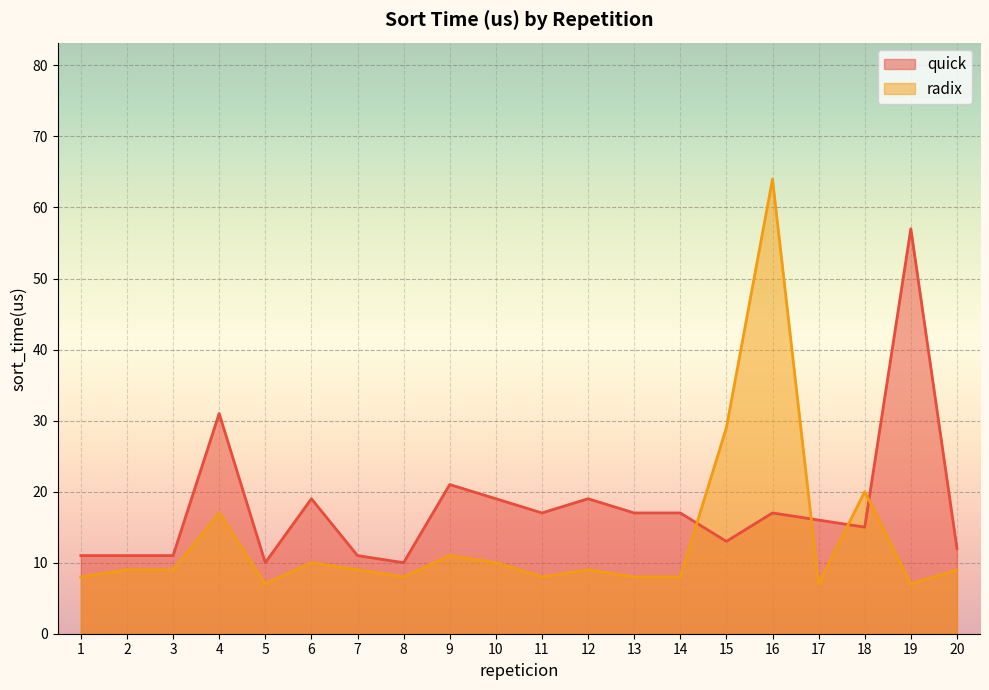

What is the spread (max minus min) of values at 3?

2